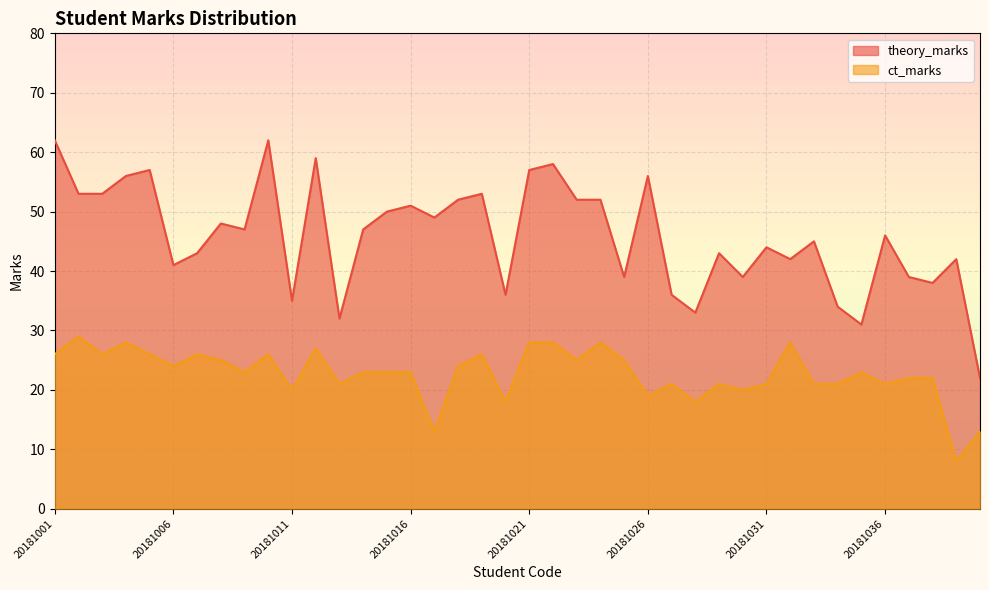

What are all the series names shown in the legend?

theory_marks, ct_marks